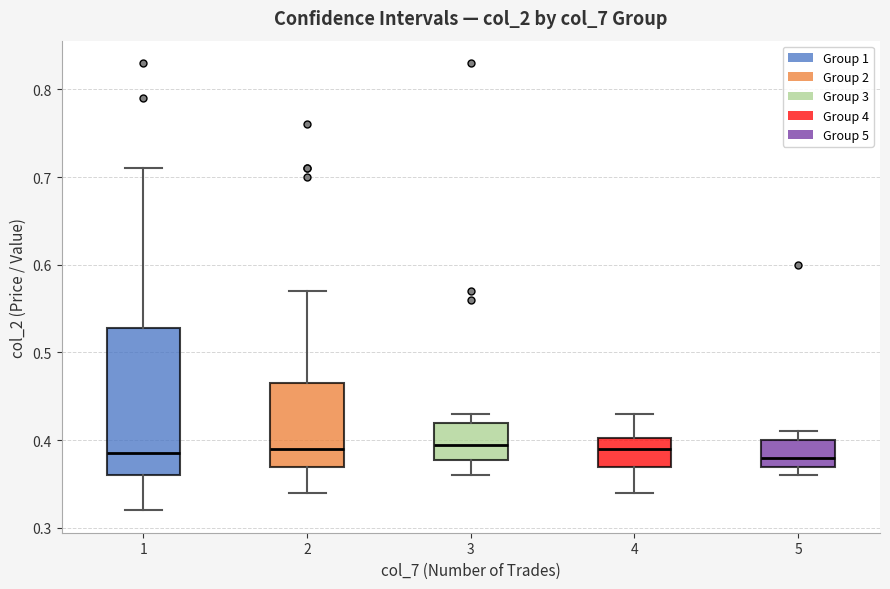

Reading left to right, transcribe this box plot: for each box, give where its median line is, the range the box spans, and where its two whiskers end, as read against the y-axis. The values are not printed on the chart, so give them approximately, as read against the axis.

1: median 0.39, box 0.36 to 0.53, whiskers 0.32 to 0.71
2: median 0.39, box 0.37 to 0.47, whiskers 0.34 to 0.57
3: median 0.40, box 0.38 to 0.42, whiskers 0.36 to 0.43
4: median 0.39, box 0.37 to 0.40, whiskers 0.34 to 0.43
5: median 0.38, box 0.37 to 0.40, whiskers 0.36 to 0.41